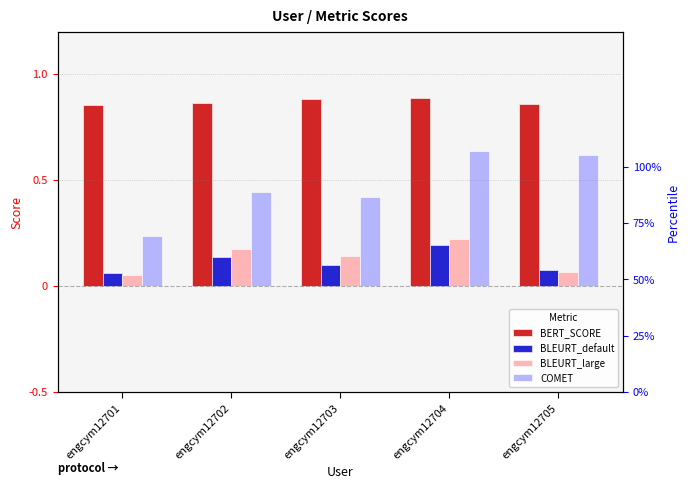

The value of BLEURT_default at engcym12704 is 0.2. True or false?

True